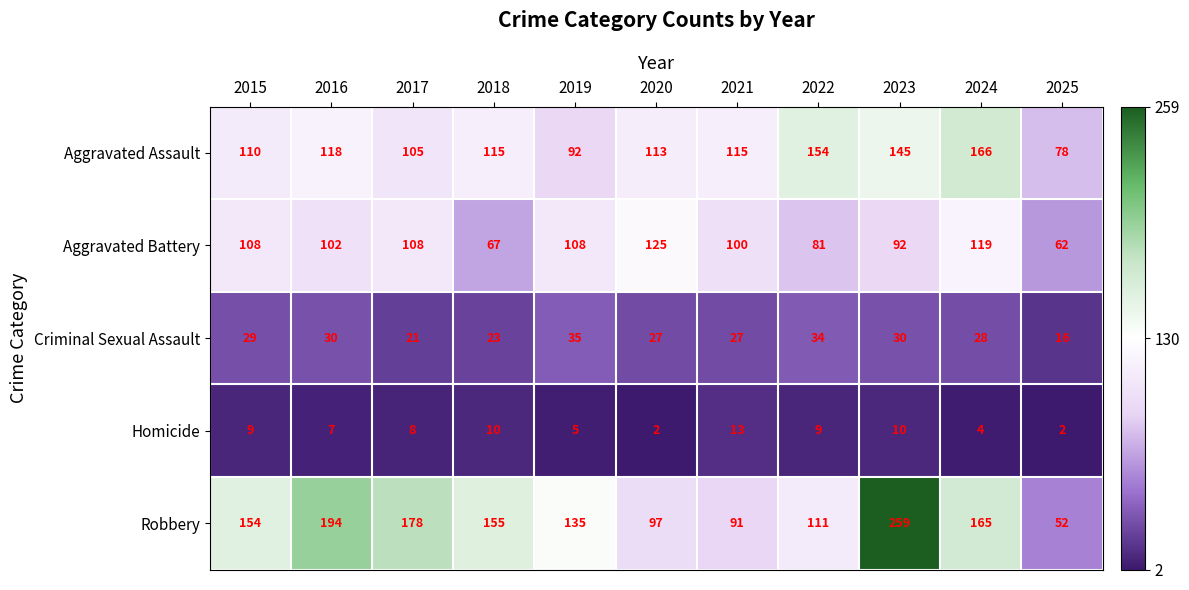

Which series has the largest total across all categories?

Robbery